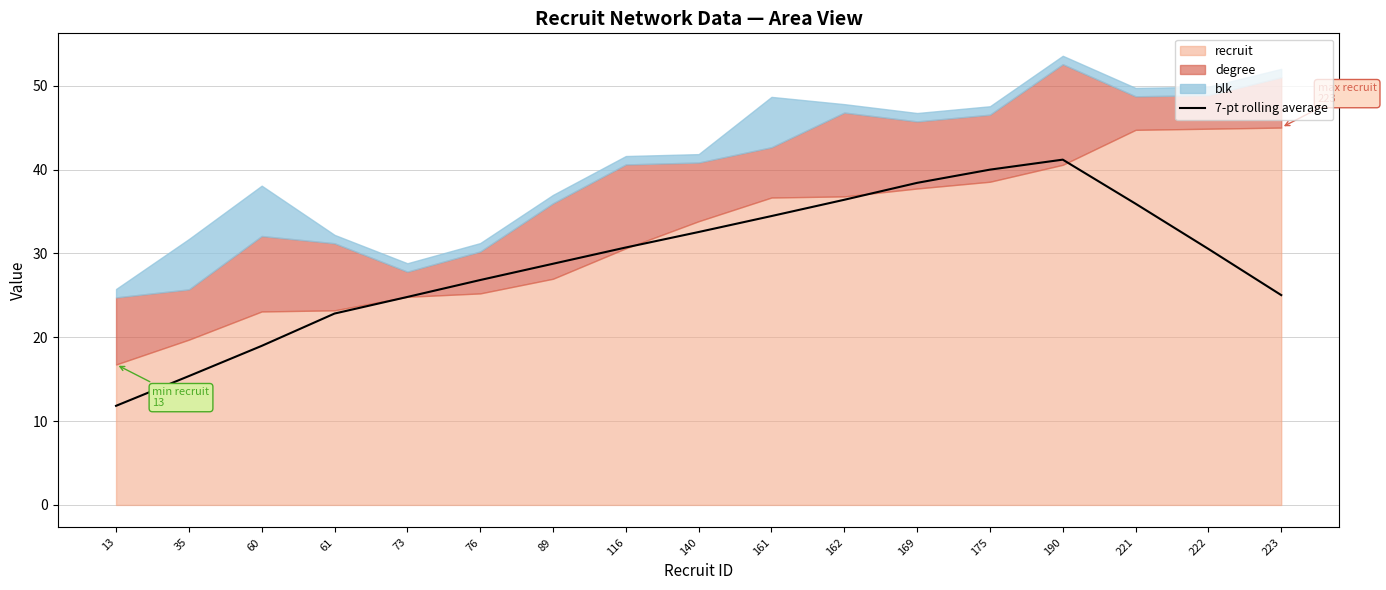

What is the minimum value for 7-pt rolling average?

11.8